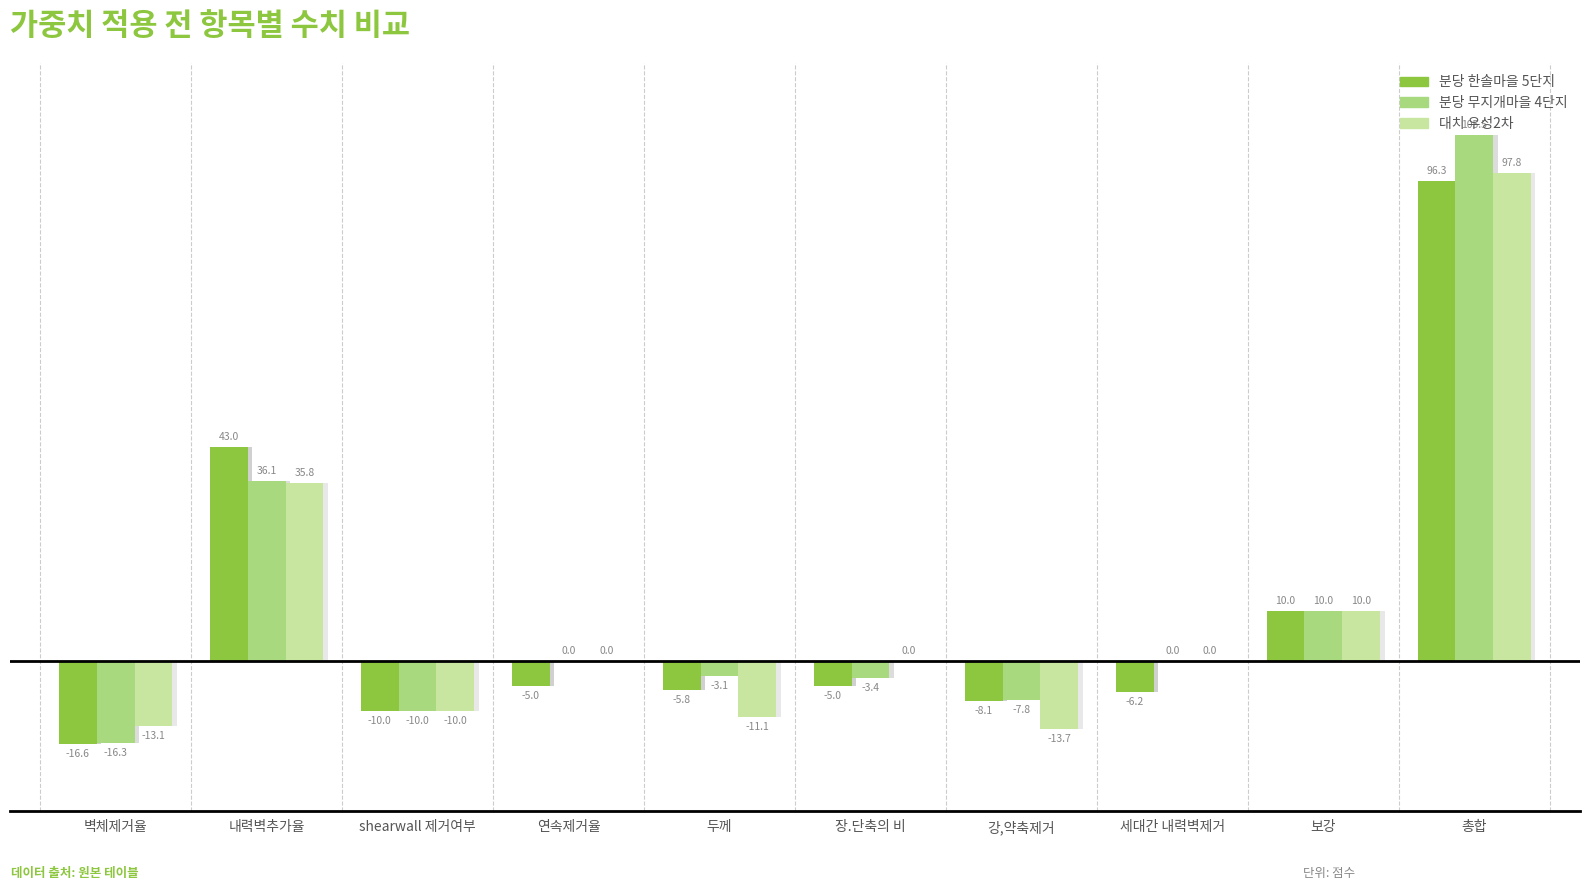

At which category is the sum across all series the highest?

총합